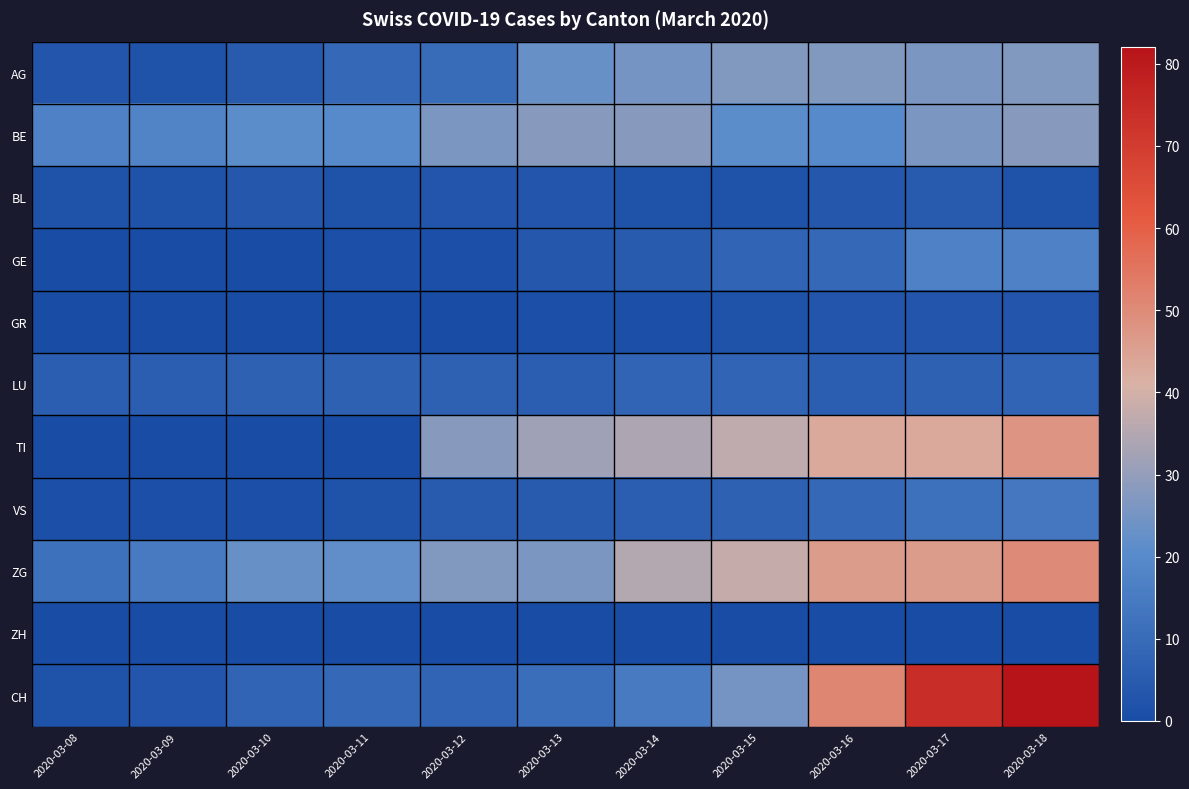

At which category is the sum across all series the highest?

2020-03-18